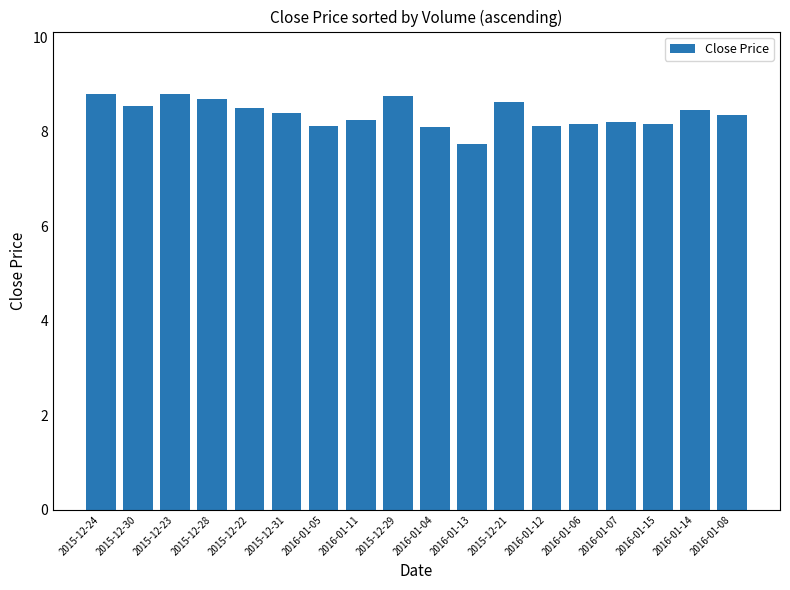

Which has a higher value, 2015-12-31 or 2015-12-21?

2015-12-21